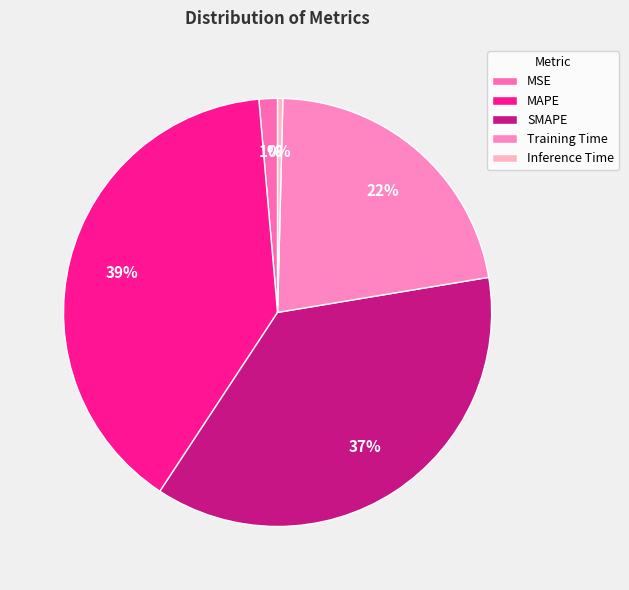

Do MAPE and MSE together represent more than half of the pie?

No